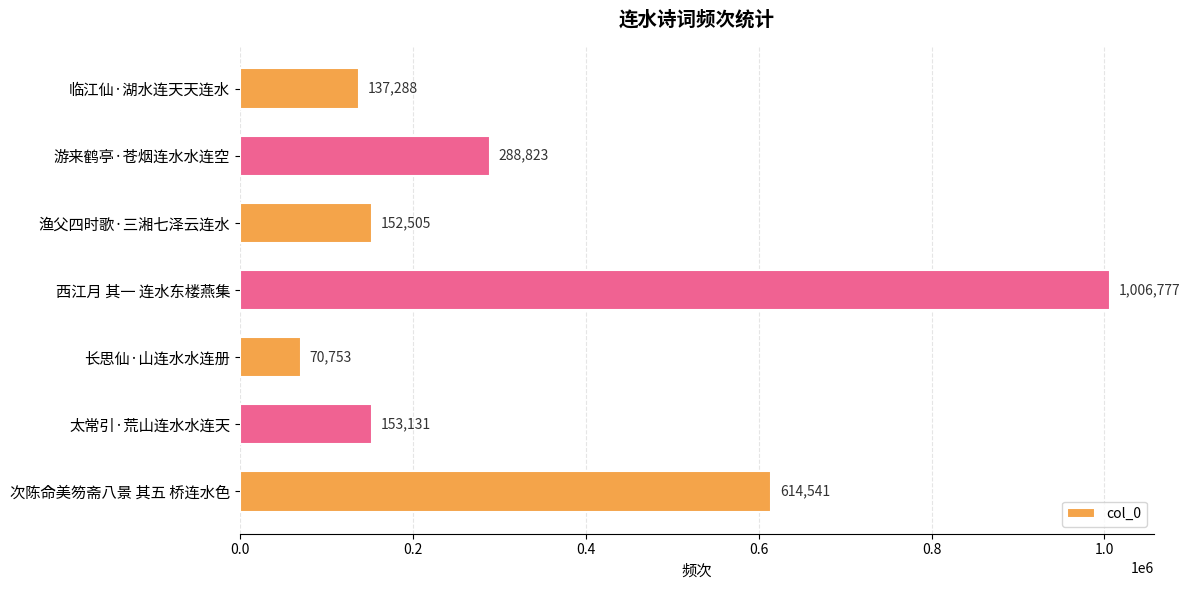

Is it true that the value at 渔父四时歌·三湘七泽云连水 is 266933?

False